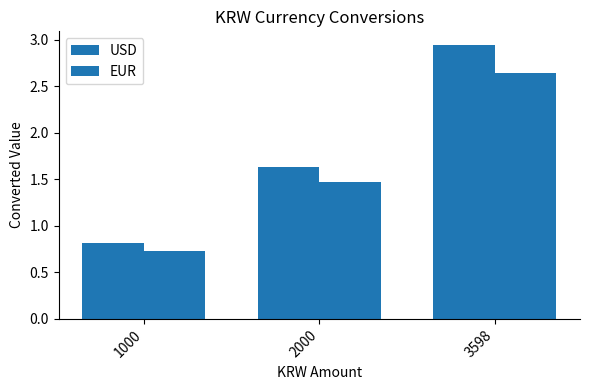

Which series has the largest range (max minus min)?

USD